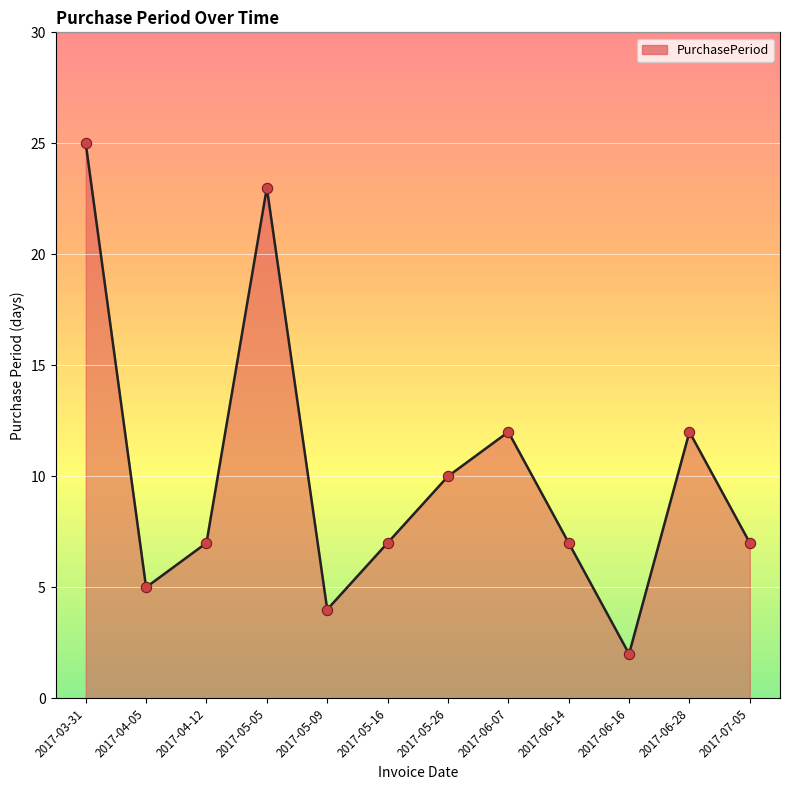

What is the ratio of the value at 2017-06-14 to the value at 2017-04-05?

1.4